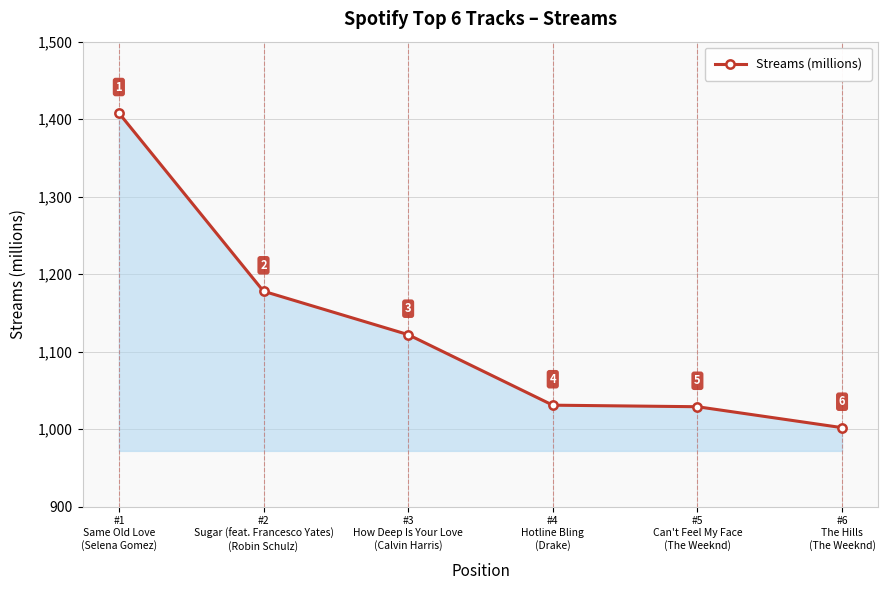

Reading right to left, extract all data points from this chart.

1002	1029	1031	1122	1178	1408